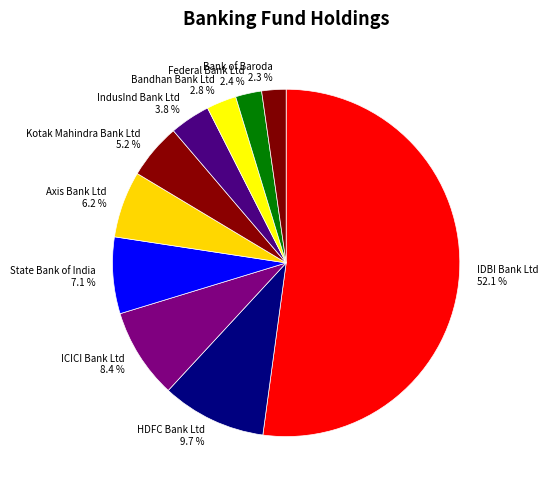

Does IDBI Bank Ltd represent more than half of the total?

Yes